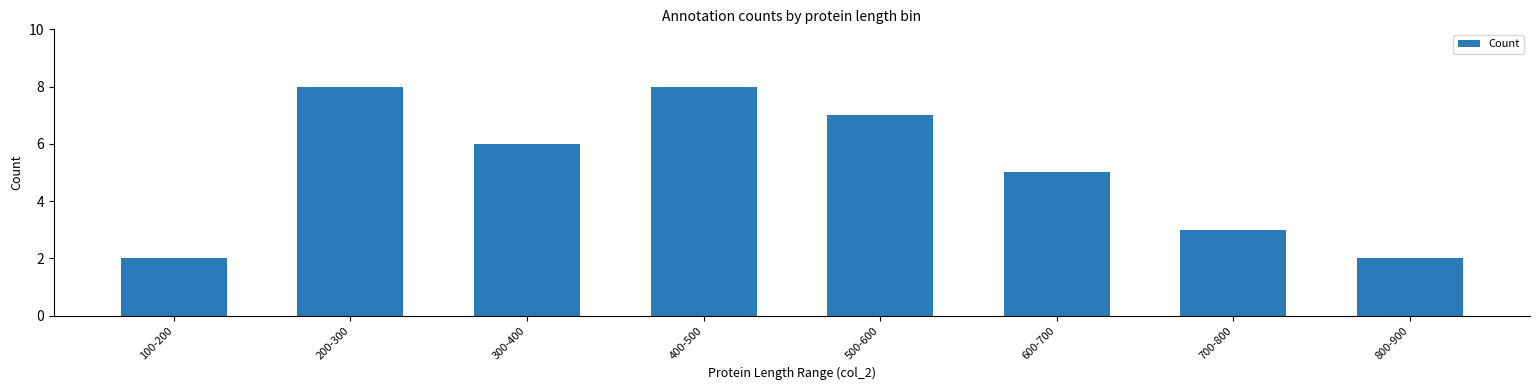

Count the number of categories in the chart.

8